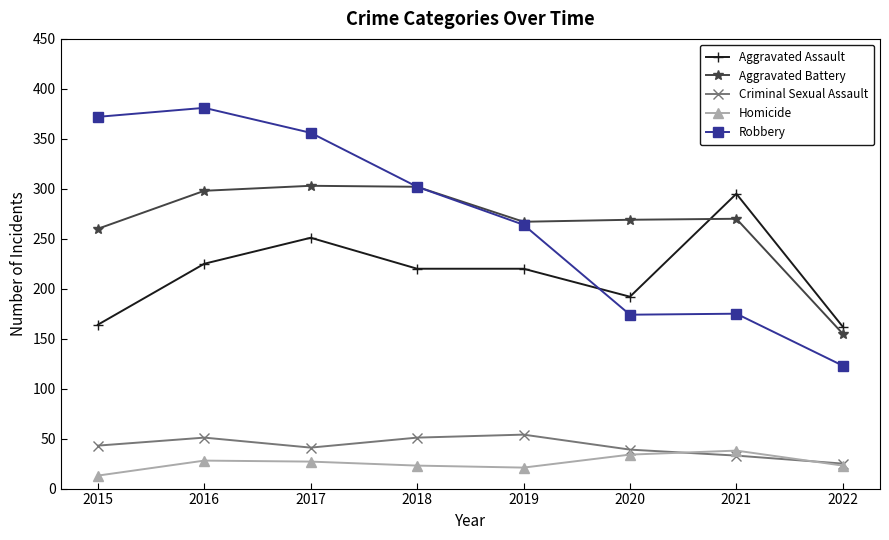

How many lines are shown in the chart?

5